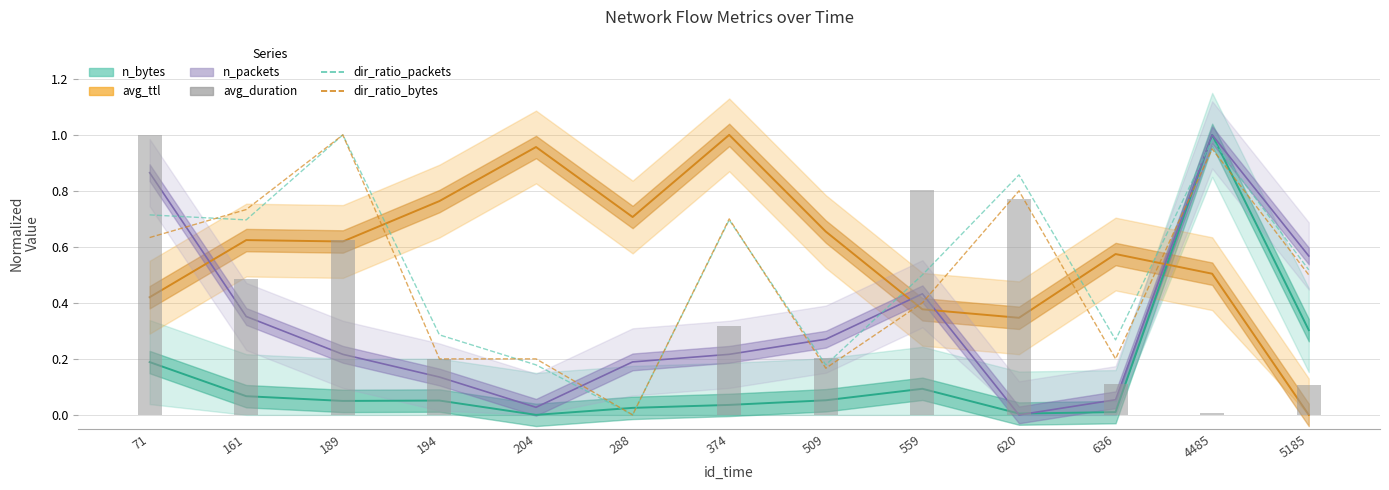

True or false: dir_ratio_packets has a value of 0.8 at 559.

False